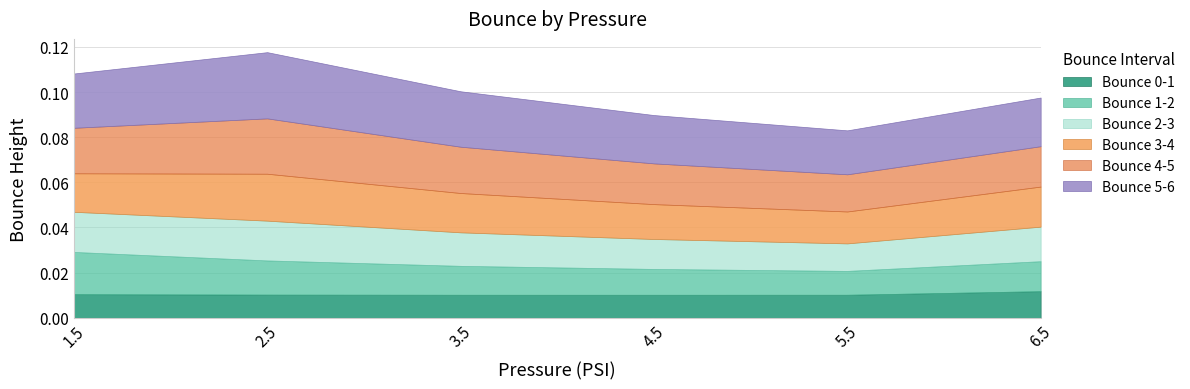

At which label is Bounce 1-2 closest to 0?

5.5